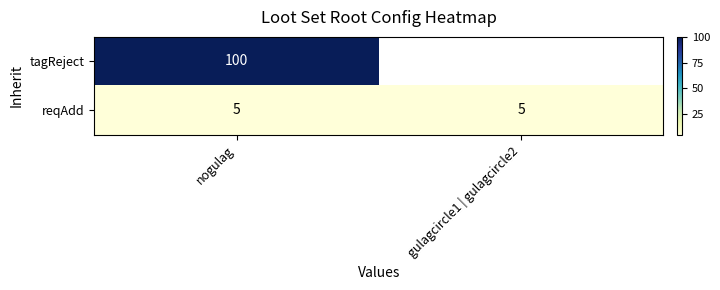

What is the difference between the highest and lowest values at nogulag?

95